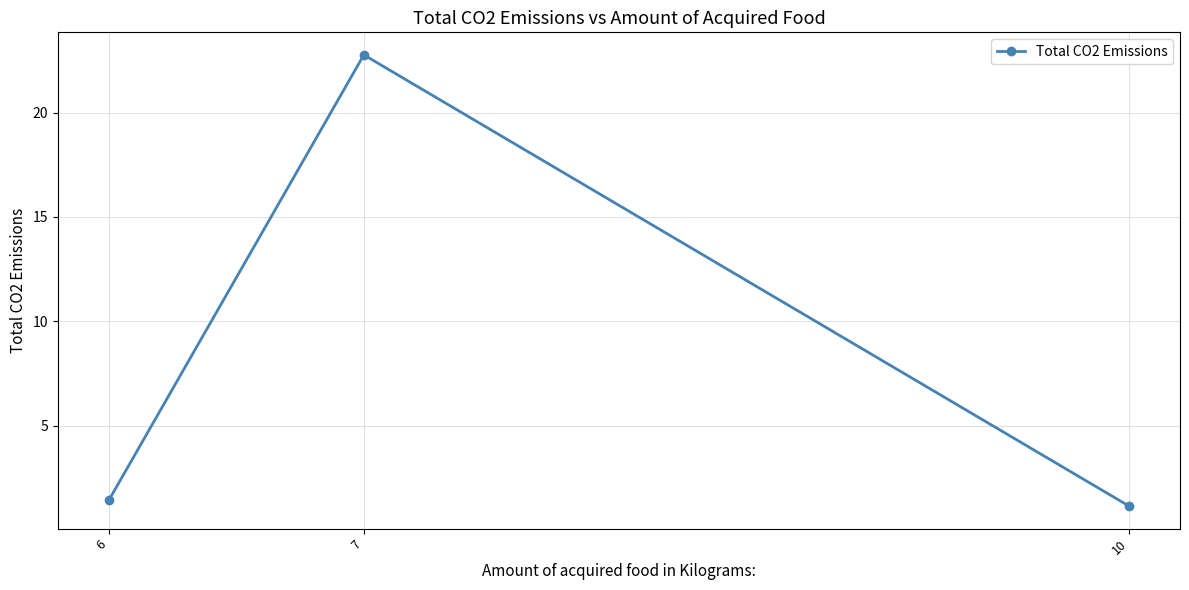

What is the difference between the values at 7 and 6?

21.3